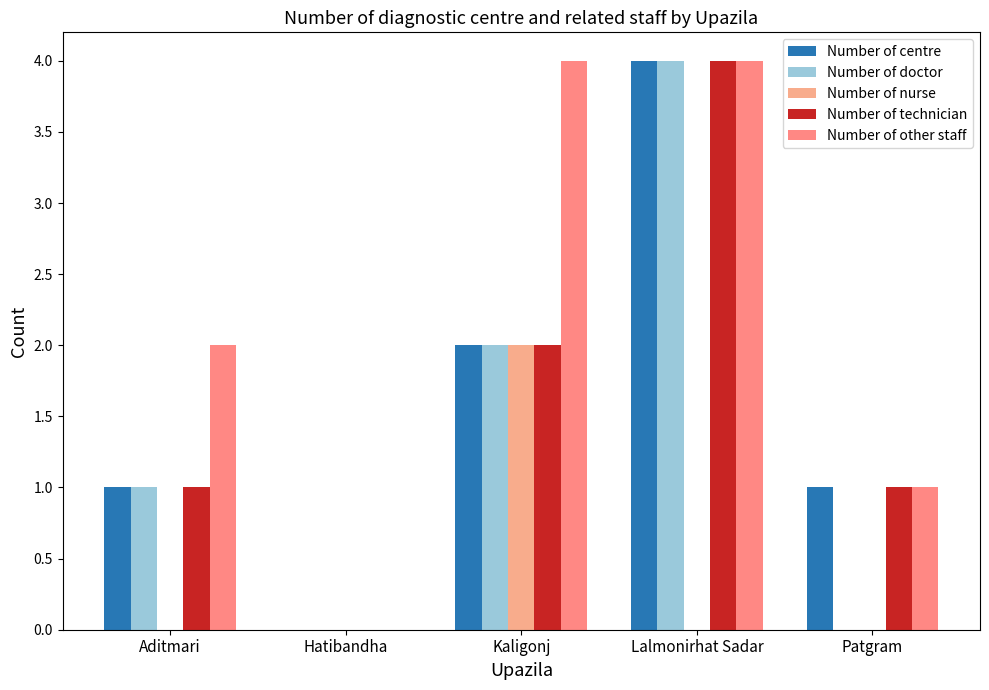

List the labels in order of Number of other staff value, smallest first.

Hatibandha, Patgram, Aditmari, Kaligonj, Lalmonirhat Sadar